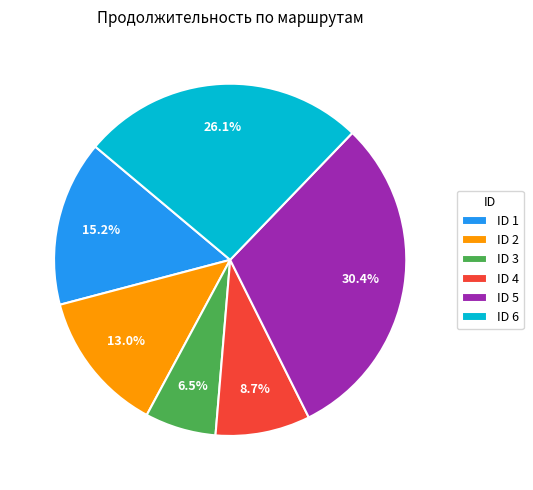

Is there a majority slice in this chart?

No